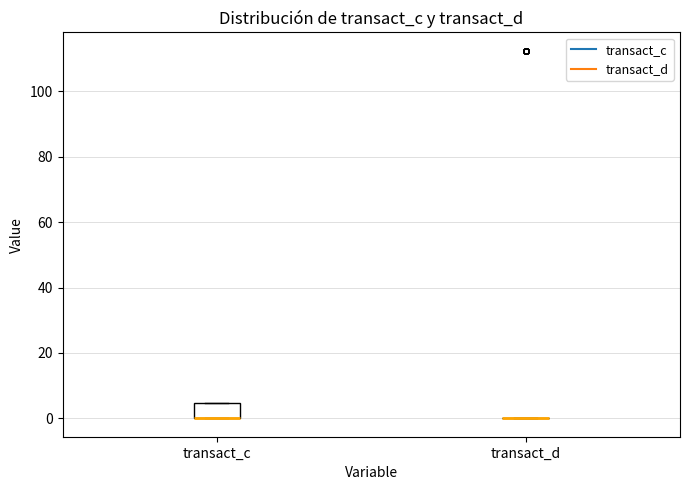

Reading left to right, read every box against the y-axis: the position of its median line, the range the box covers, and the ends of its whiskers. The values are not printed on the chart, so give them approximately, as read against the axis.

transact_c: median 0 (drawn on the box's lower edge), box 0 to 4, whiskers 0 to 4
transact_d: box collapsed to a line at 0, whiskers 0 to 0